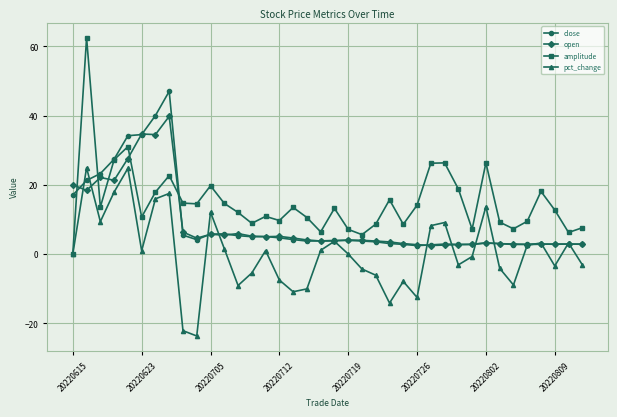

True or false: open and close intersect in this chart.

True